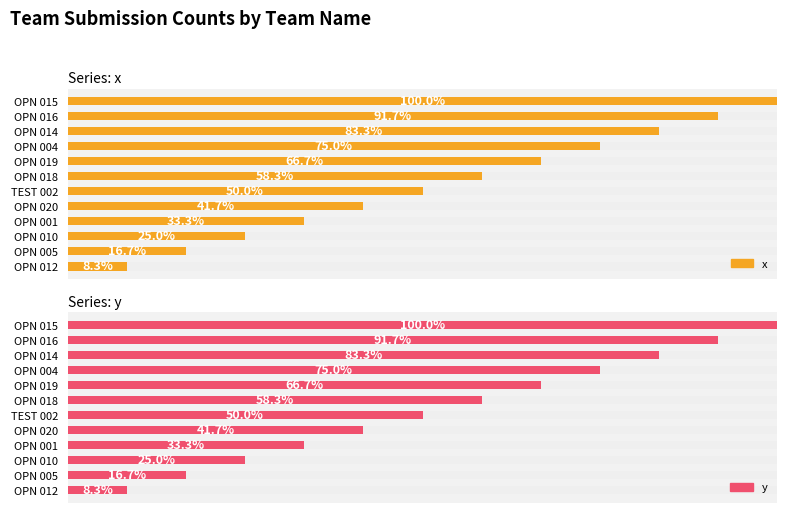

Between OPN 005 and OPN 004, which is larger?

OPN 004